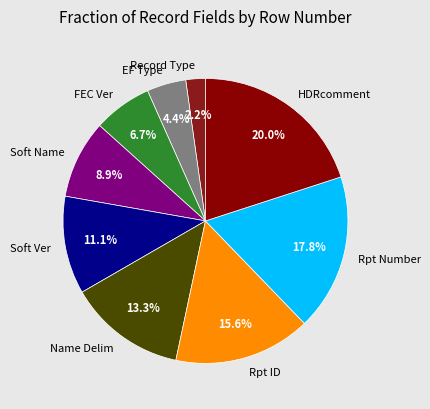

True or false: Soft Ver accounts for 11% of the total.

True